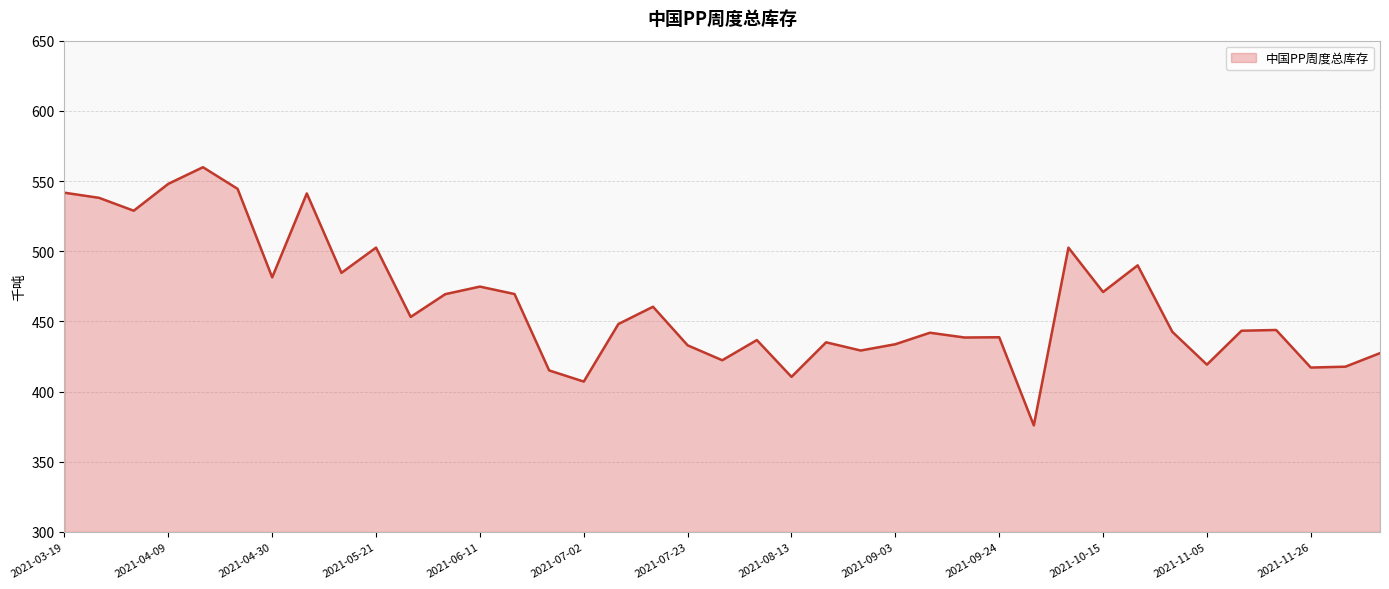

What is the difference between the maximum and minimum values?

183.9